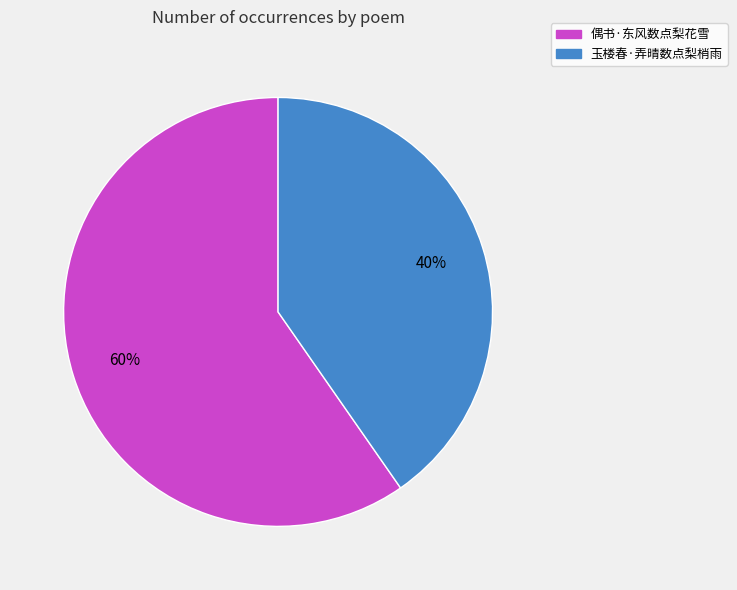

To the nearest percent, what is the average slice percentage?

50%